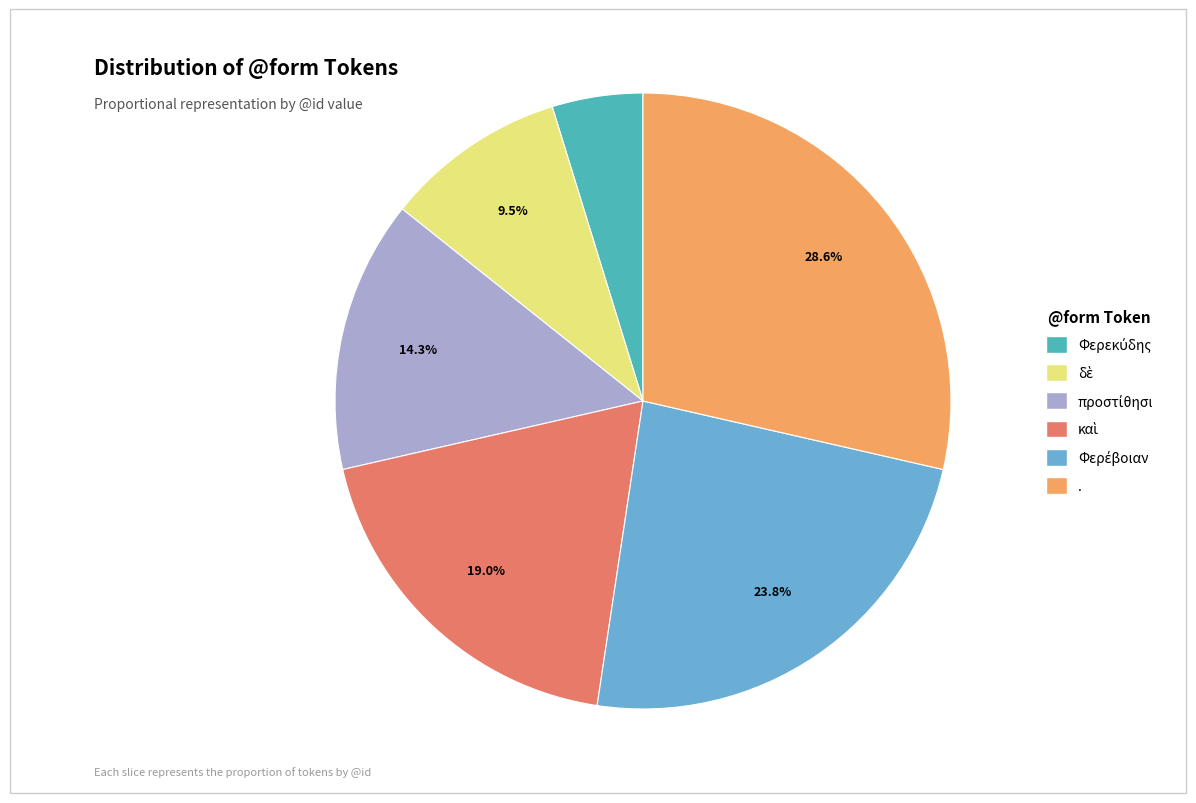

To the nearest percent, what is the average slice percentage?

17%